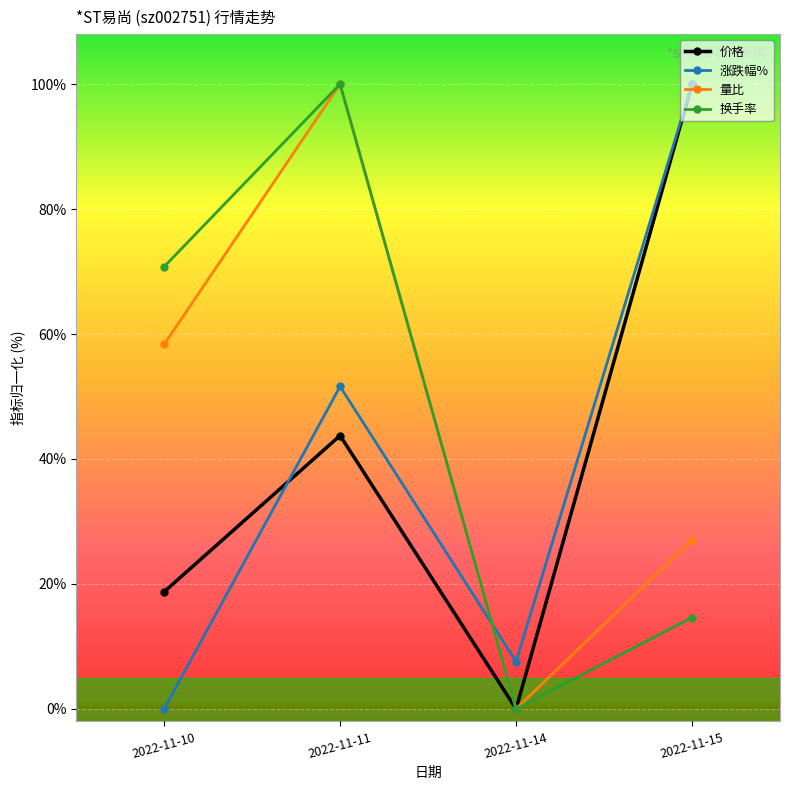

At 2022-11-10, list the series in order from smallest to largest.

涨跌幅%, 价格, 量比, 换手率